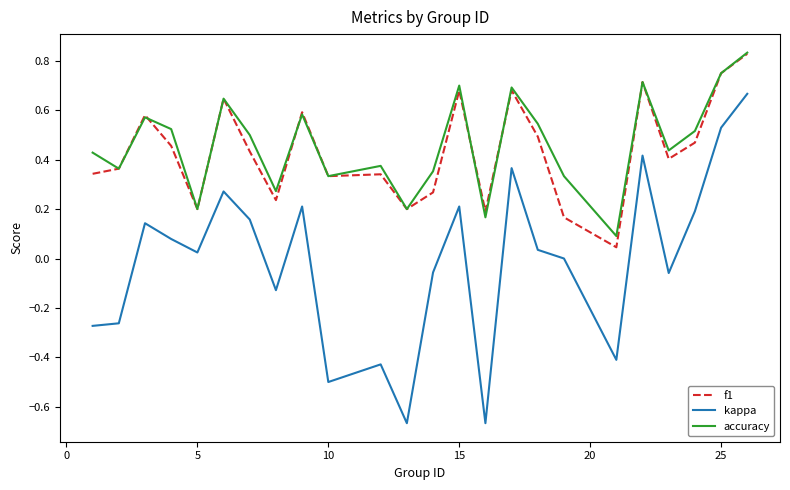

Which series has the widest spread of values?

kappa